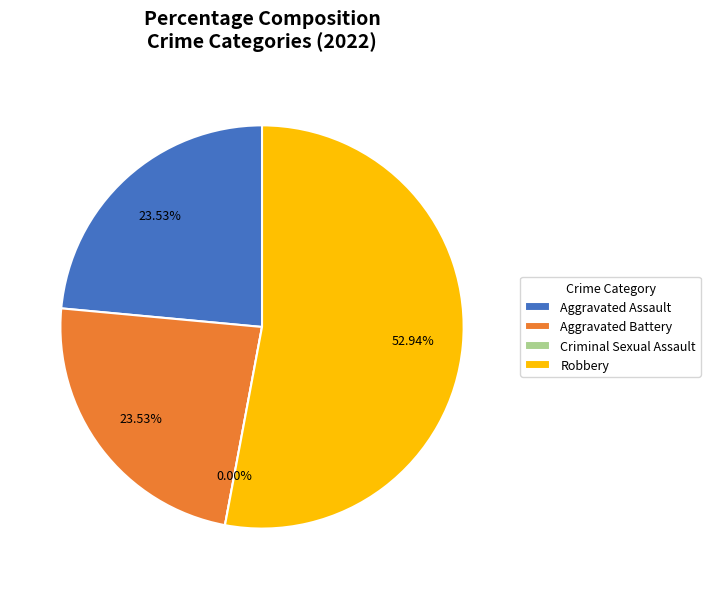

Between Aggravated Battery and Criminal Sexual Assault, which is larger?

Aggravated Battery